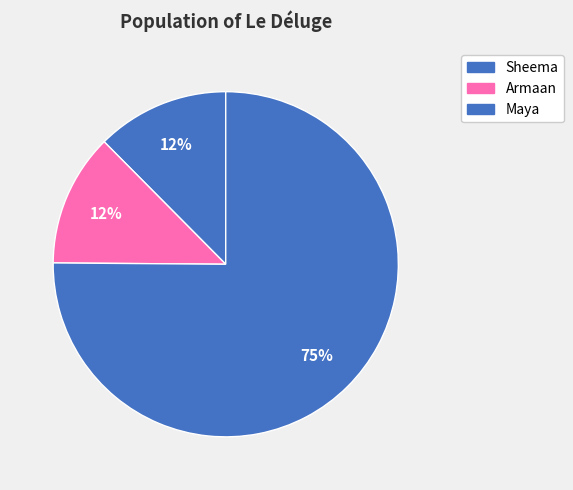

What percentage is the Maya slice, to the nearest percent?

75%